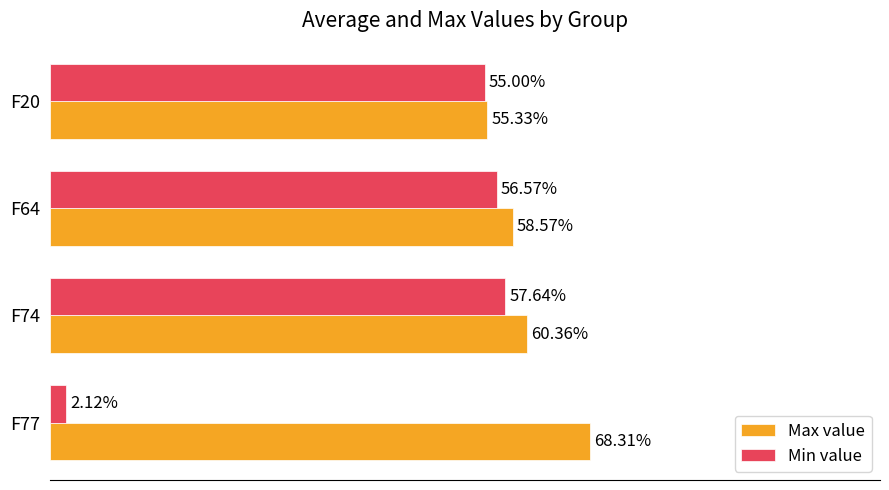

Reading left to right, transcribe all the data shown in this chart.

Max value: 0.7	0.6	0.6	0.6
Min value: 0.0	0.6	0.6	0.6